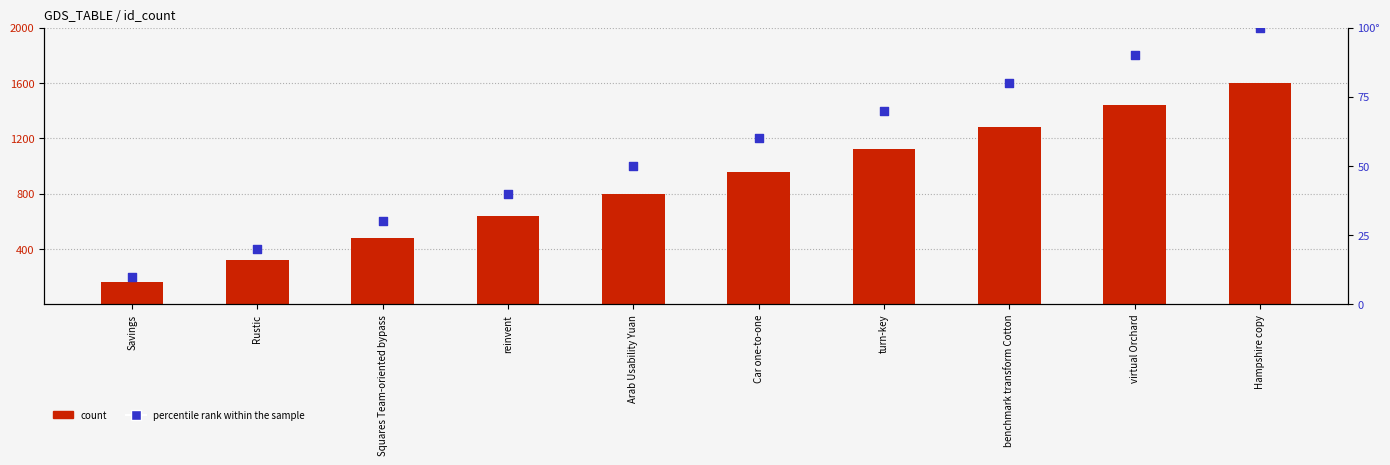

Which series has the largest Y range (max minus min)?

count